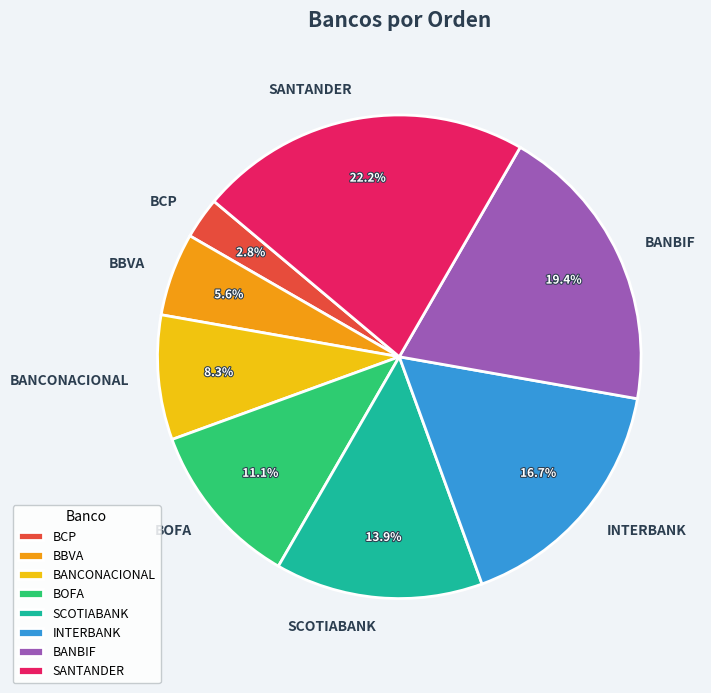

Is it true that BBVA is 6% of the pie?

True